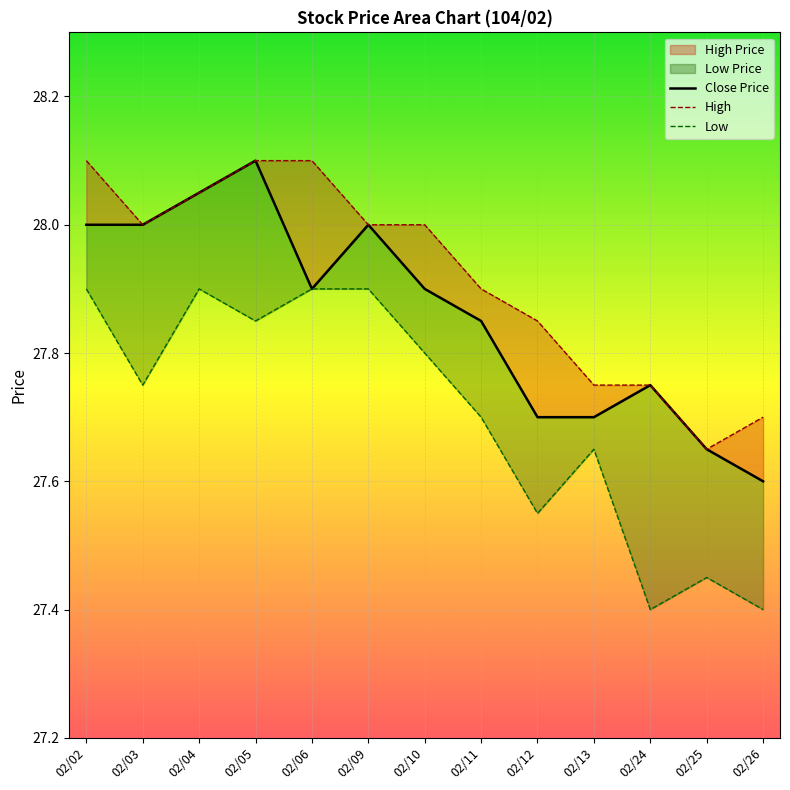

What is the difference between the second highest and minimum values in the High series?

0.5